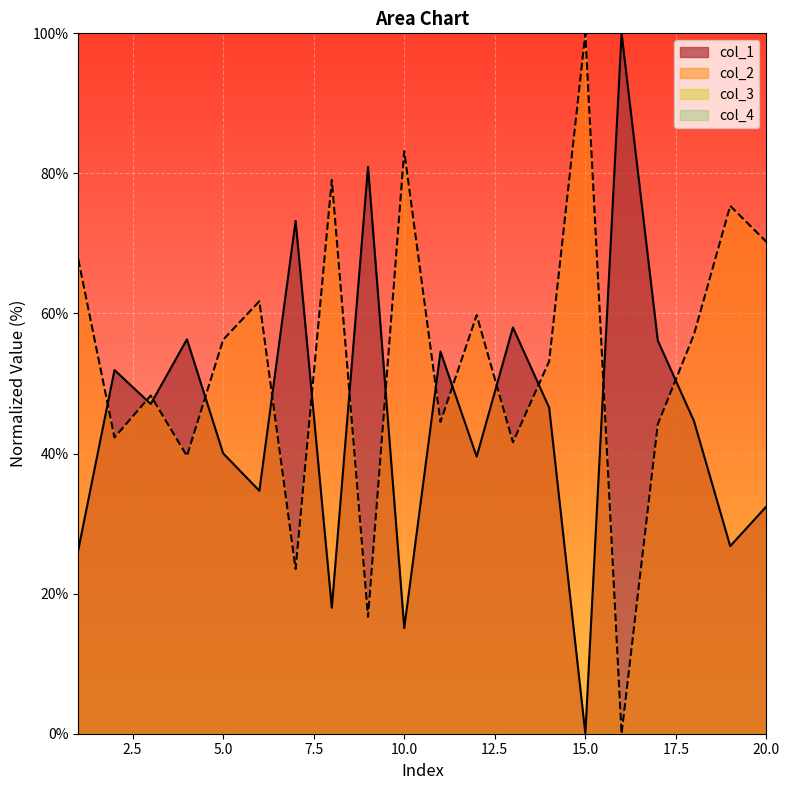

Which category has the lowest value across all series?

15